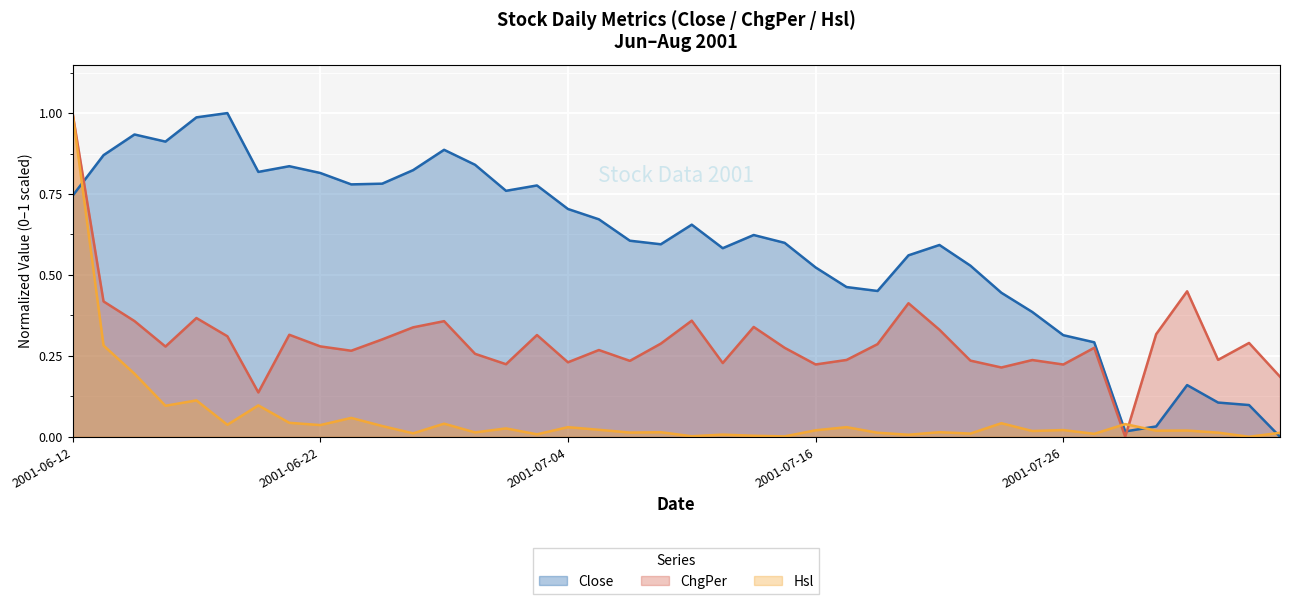

What is the spread (max minus min) of values at 2001-06-12?

0.3